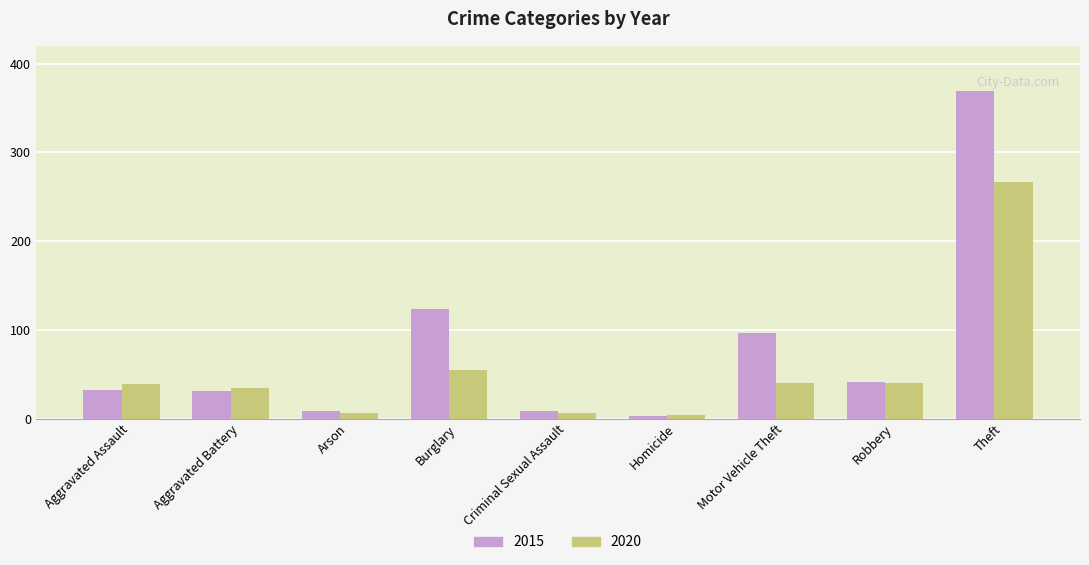

What is the sum of all 2020 values?

491